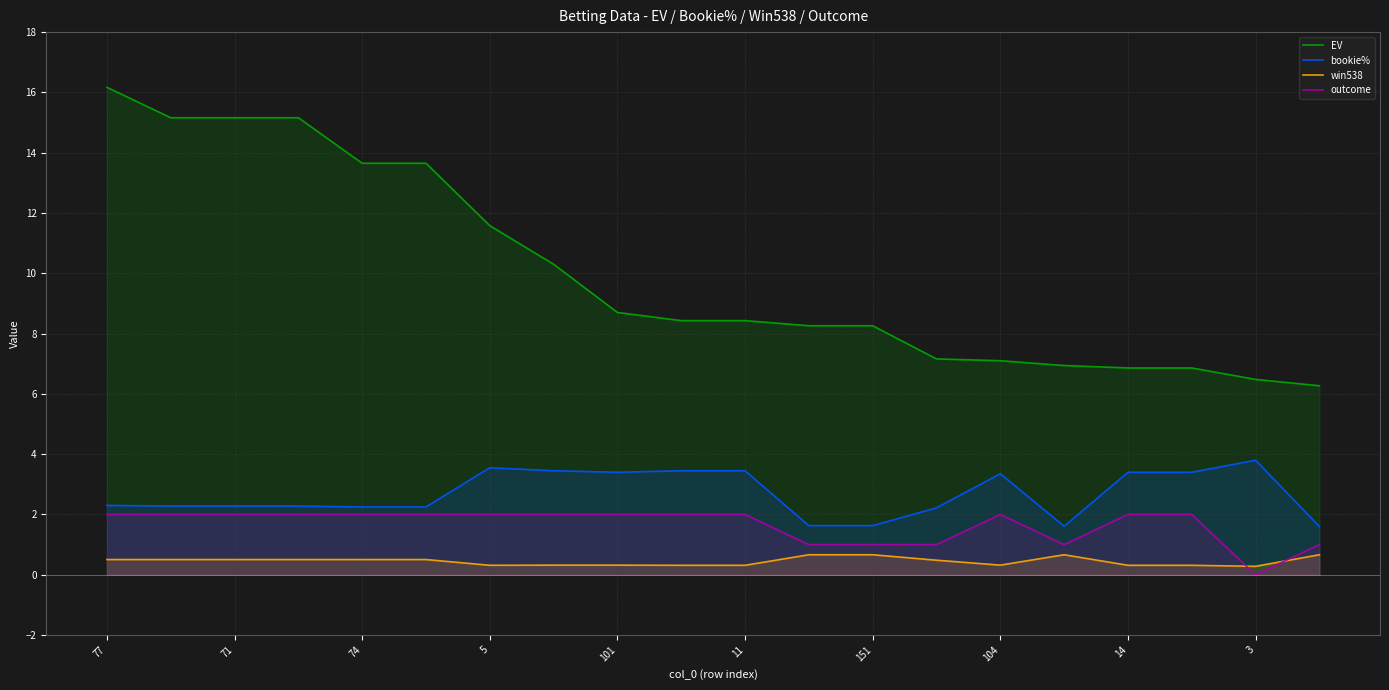

How many data points does each series have?

20